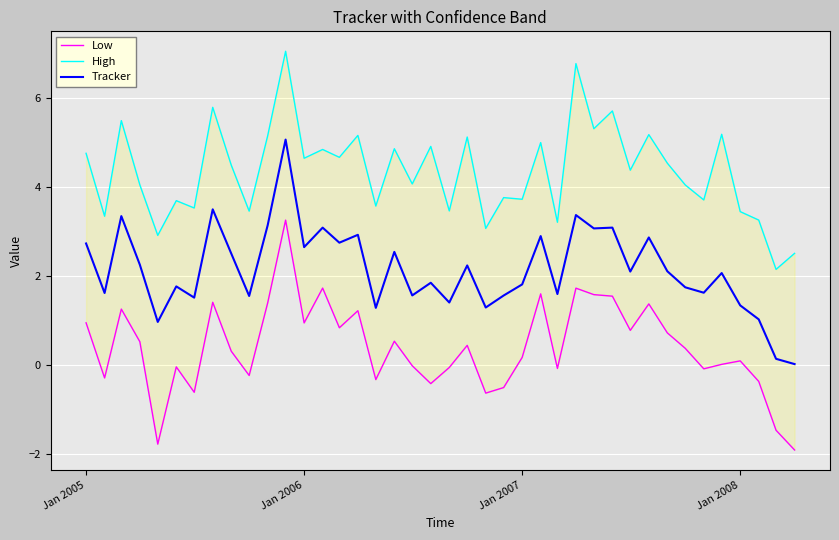

How many distinct data groups are displayed?

3